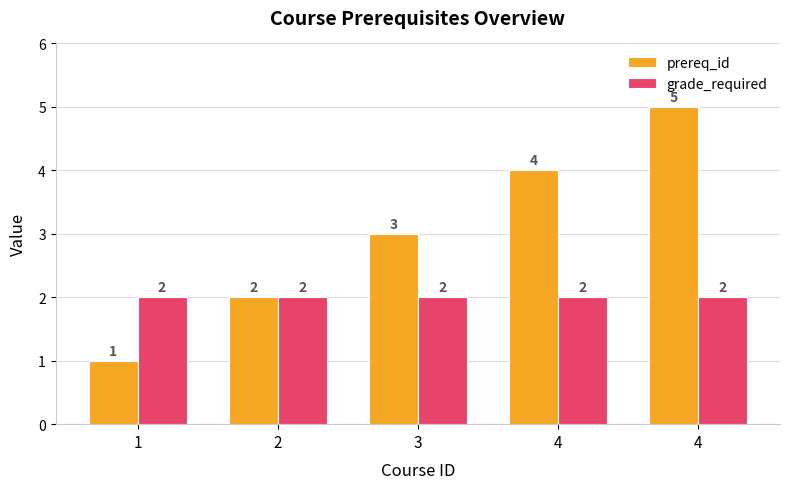

Reading left to right, list all the values displayed in this chart.

prereq_id: 1	2	3	4	5
grade_required: 2	2	2	2	2